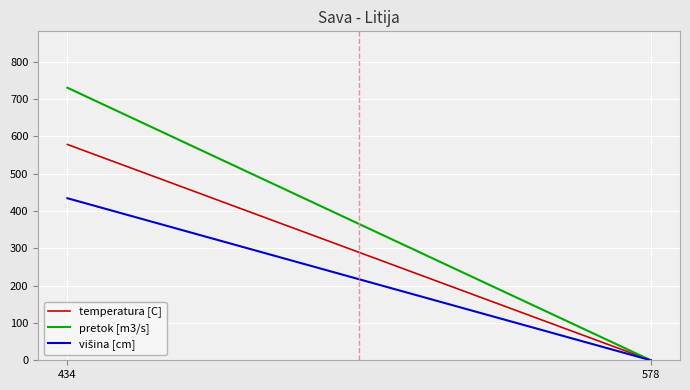

What is the maximum value shown in the chart?

730